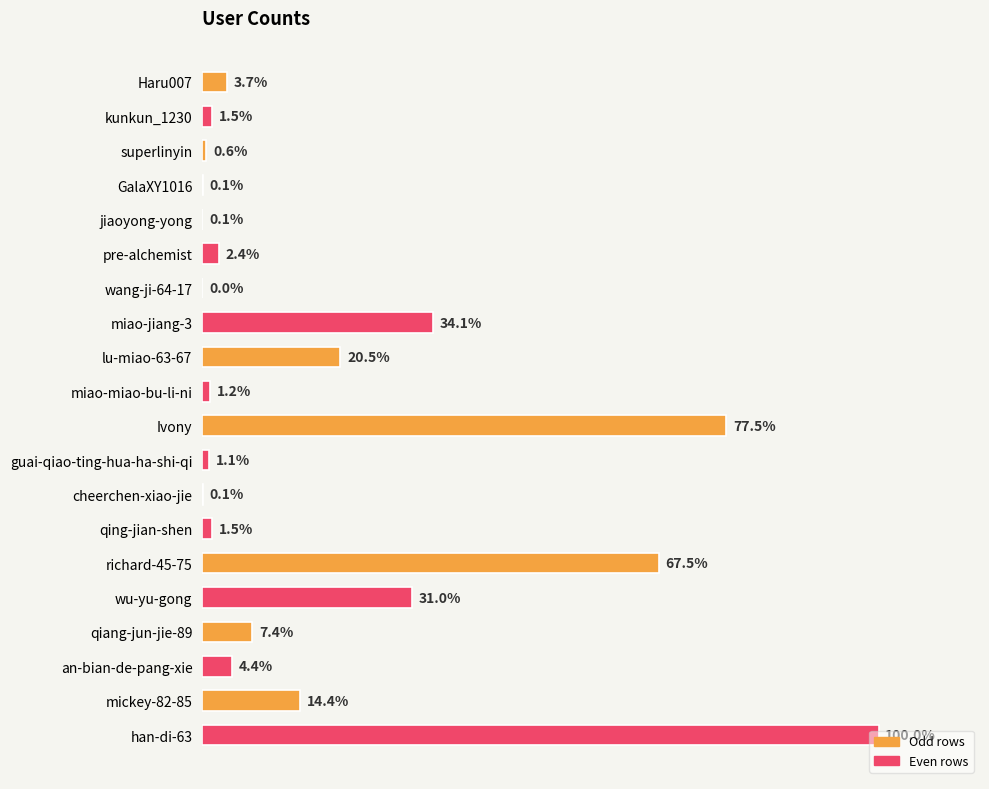

Does the chart contain stacked bars?

No